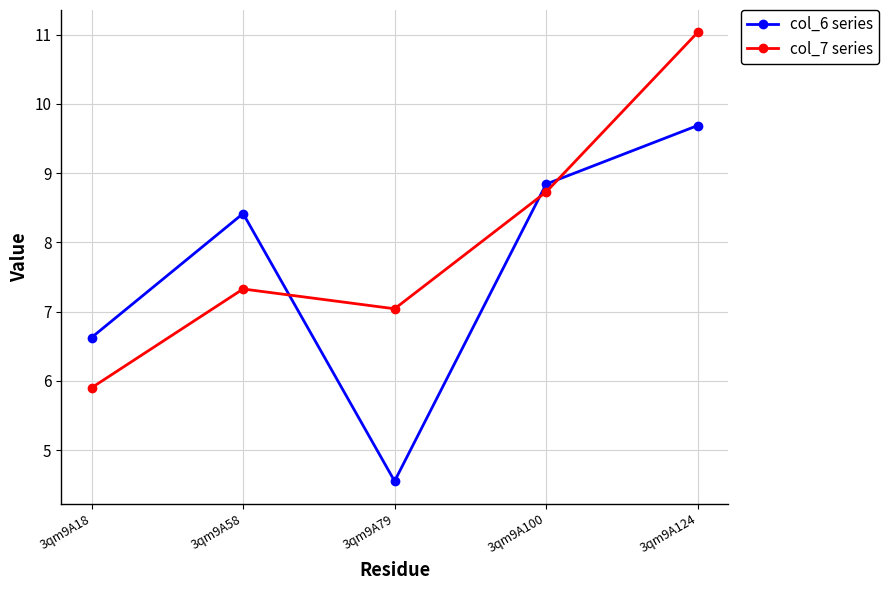

Where does the col_7 series series first go above 7?

3qm9A58